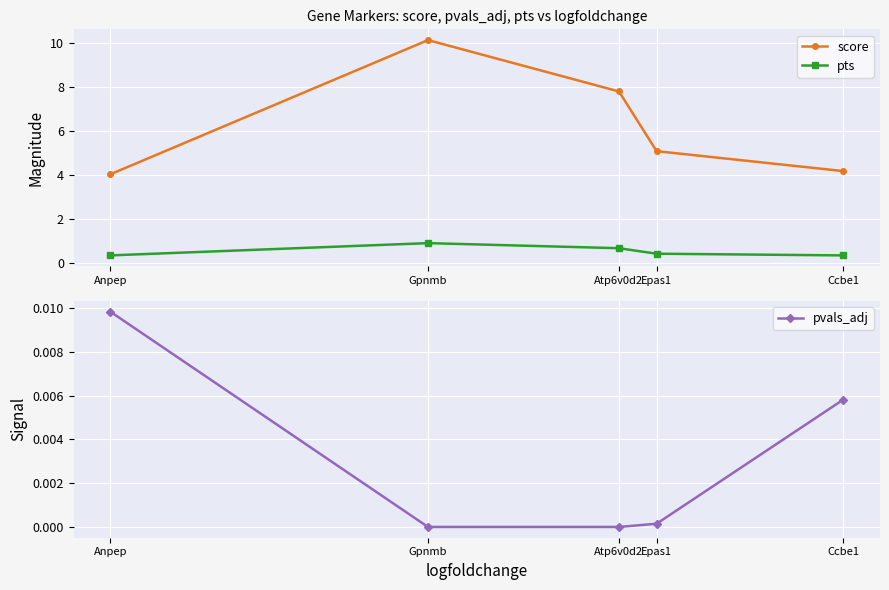

What is the value of the score point at the 4th from the left?

5.1